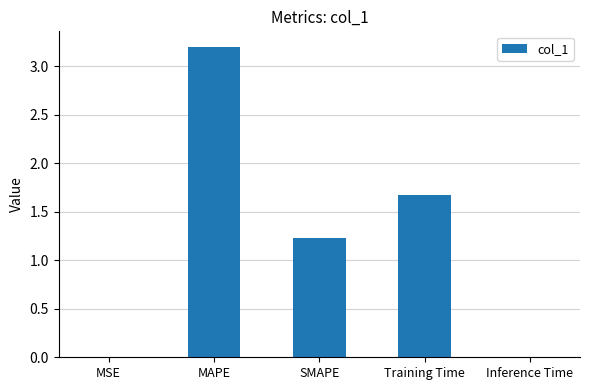

Where is the data nearest to the value 1?

SMAPE